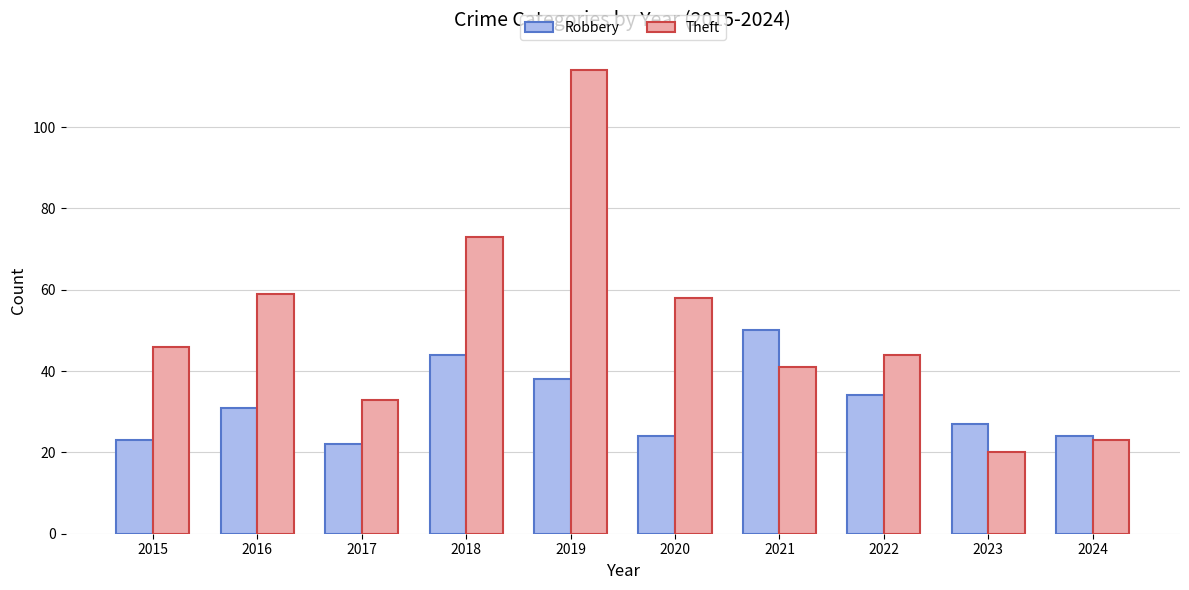

Which series has the widest spread of values?

Theft